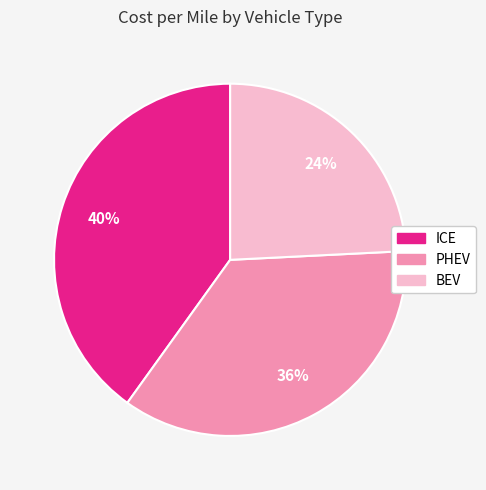

Which has a higher value, PHEV or BEV?

PHEV